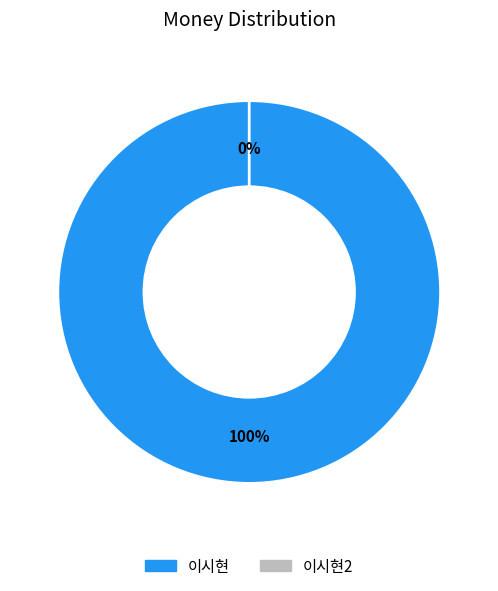

Which slice is the smallest?

이시현2